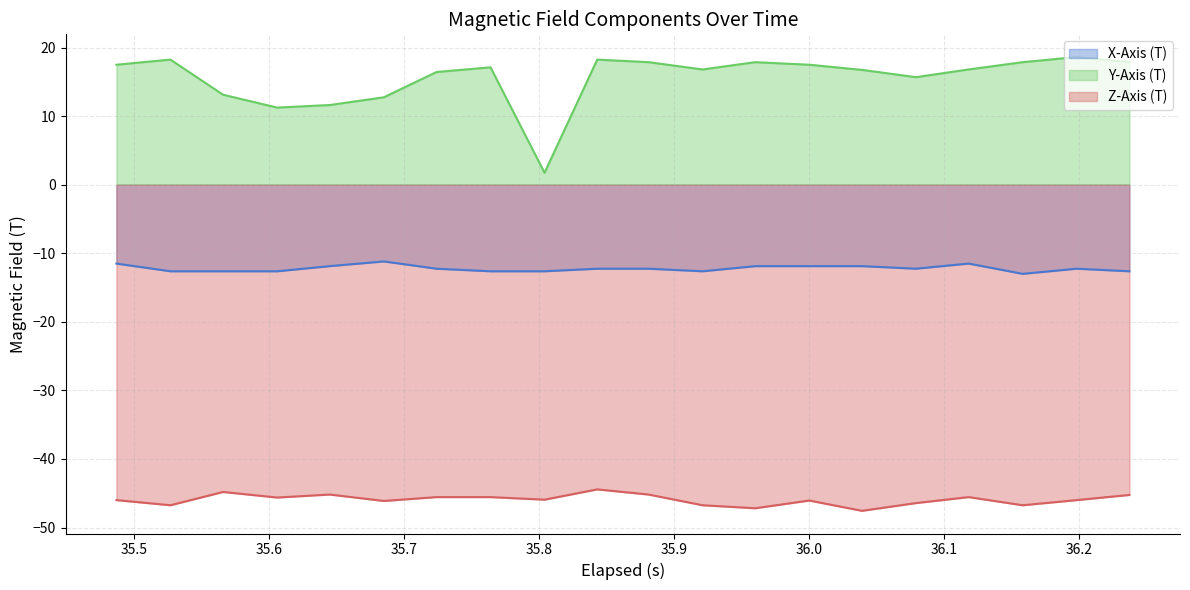

True or false: X-Axis (T) and Z-Axis (T) cross at least once.

False